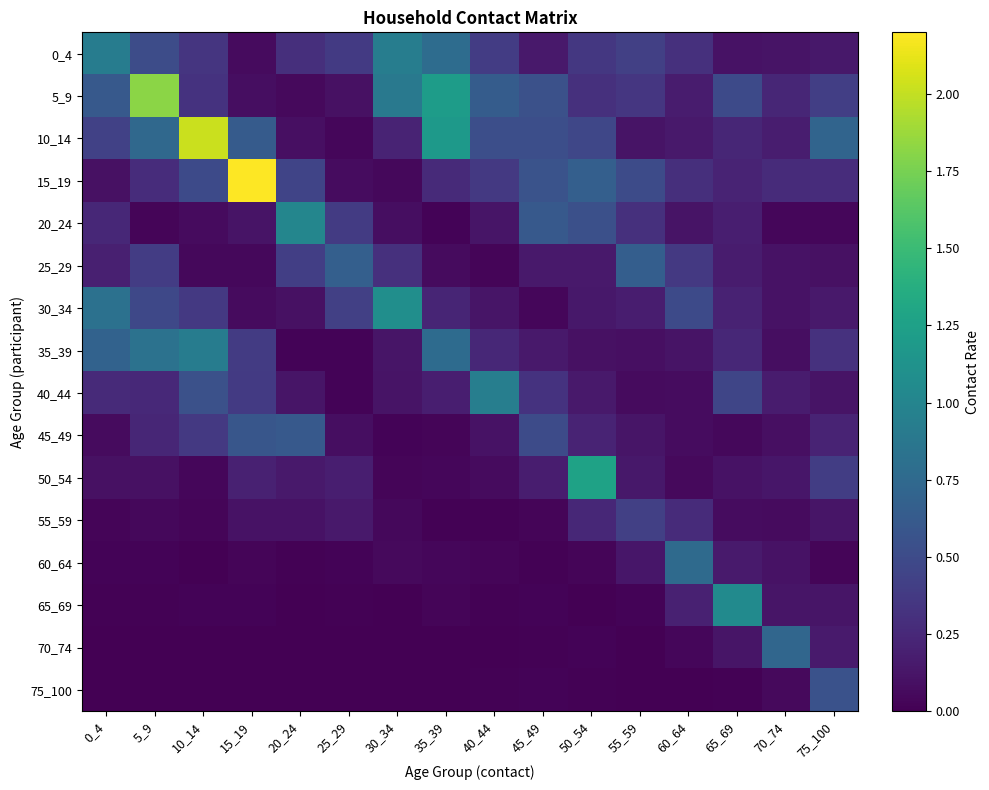

Between 0_4 and 45_49, which series saw the biggest shift?

30_34